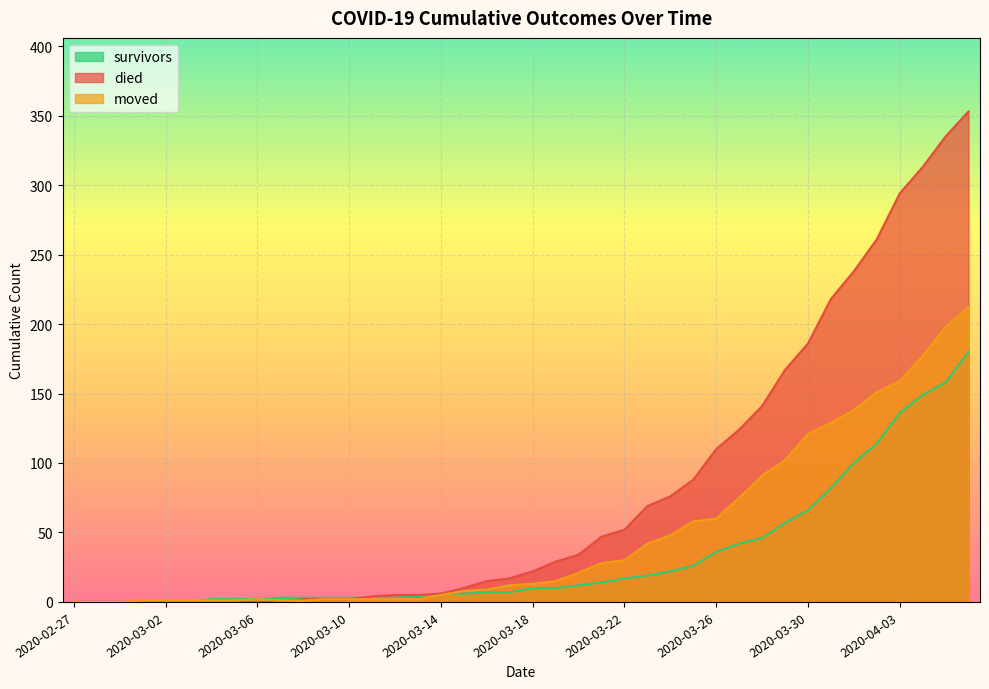

What is the label of the 35th point from the right?

2020-03-03